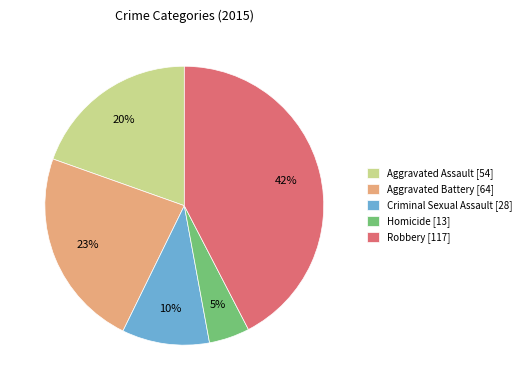

What is the largest slice in the pie chart?

Robbery